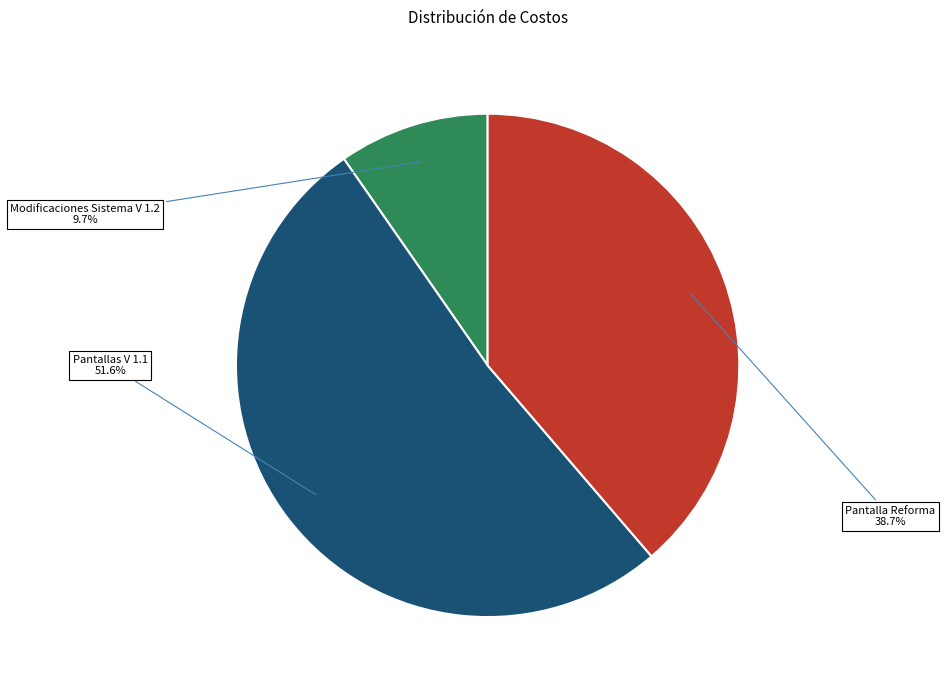

Is it true that Pantallas V 1.1 is 66% of the pie?

False